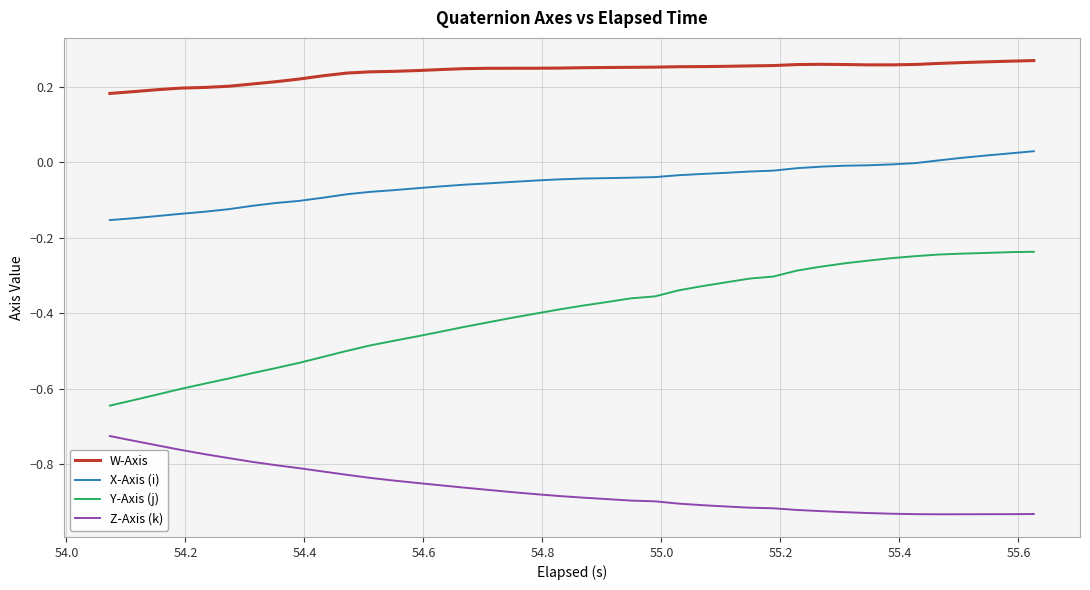

What are all the series names shown in the legend?

W-Axis, X-Axis (i), Y-Axis (j), Z-Axis (k)